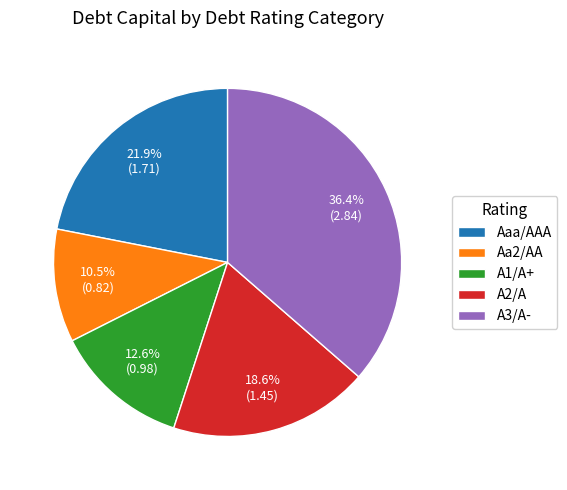

Which has a higher value, Aa2/AA or A2/A?

A2/A